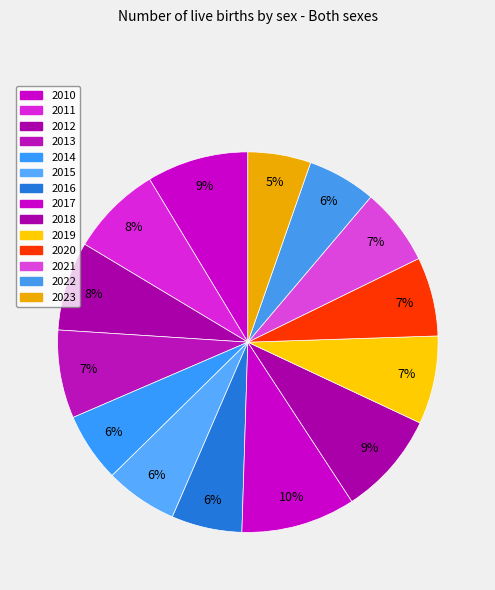

Combined, what portion of the pie is 2017 and 2010?

18.3%